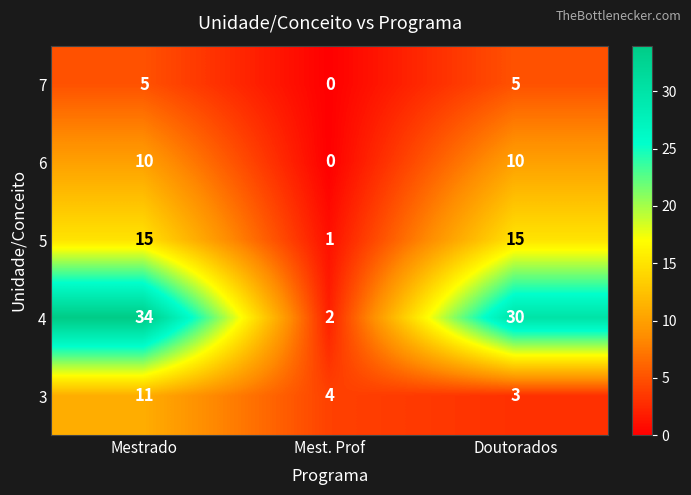

The value of 3 at Mestrado is 11. True or false?

True